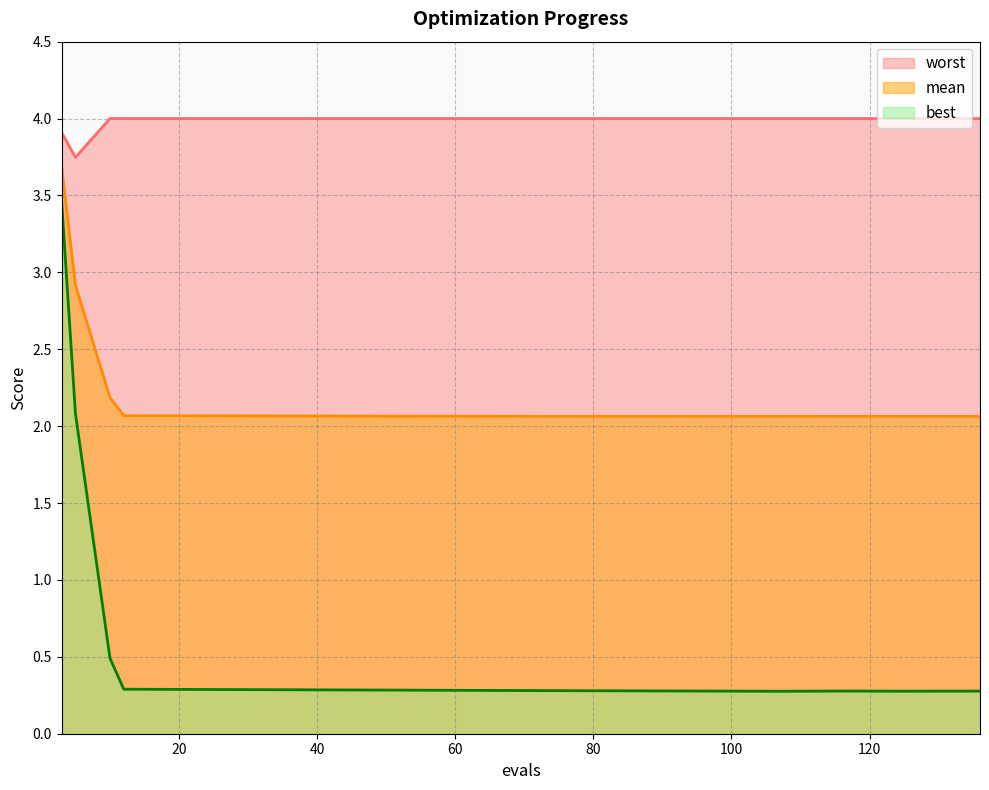

Is it true that best equals 0.4 at 73?

False